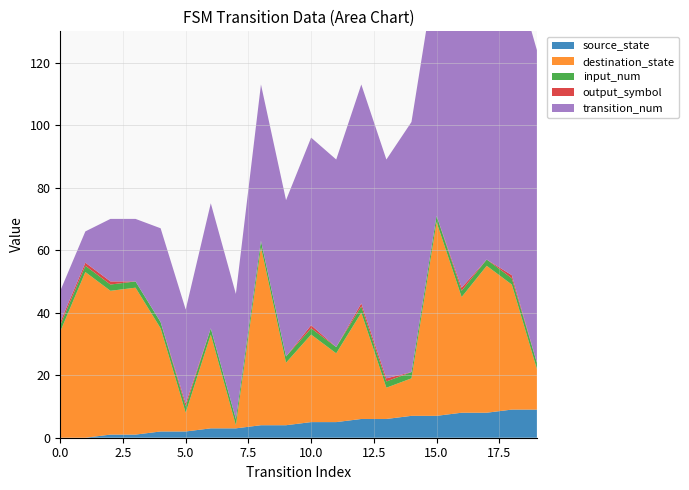

Reading right to left, list all the values displayed in this chart.

source_state: 19=9	18=9	17=8	16=8	15=7	14=7	13=6	12=6	11=5	10=5	9=4	8=4	7=3	6=3	5=2	4=2	3=1	2=1	1=0	0=0
destination_state: 19=13	18=40	17=47	16=37	15=62	14=12	13=10	12=34	11=22	10=28	9=20	8=57	7=1	6=30	5=6	4=33	3=47	2=46	1=53	0=34
input_num: 19=2	18=2	17=2	16=2	15=2	14=2	13=2	12=2	11=2	10=2	9=2	8=2	7=2	6=2	5=2	4=2	3=2	2=2	1=2	0=2
output_symbol: 19=0	18=1	17=0	16=1	15=0	14=0	13=1	12=1	11=0	10=1	9=0	8=0	7=0	6=0	5=1	4=0	3=0	2=1	1=1	0=1
transition_num: 19=100	18=100	17=90	16=90	15=80	14=80	13=70	12=70	11=60	10=60	9=50	8=50	7=40	6=40	5=30	4=30	3=20	2=20	1=10	0=10